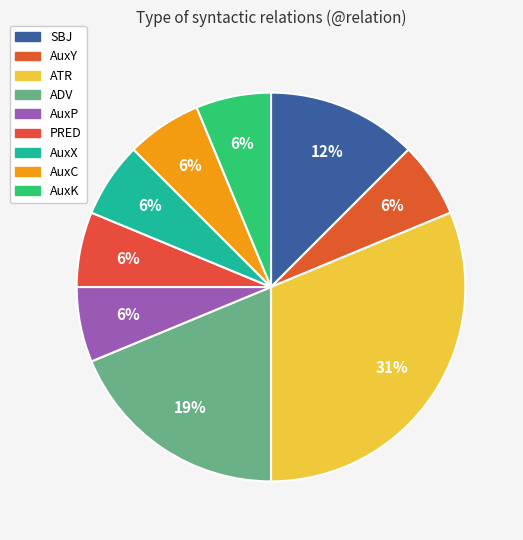

How many segments does this pie chart have?

9